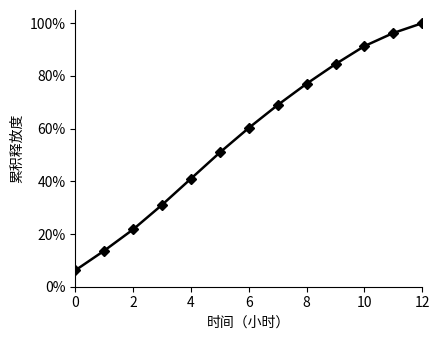

What is the minimum value shown in the chart?

0.1